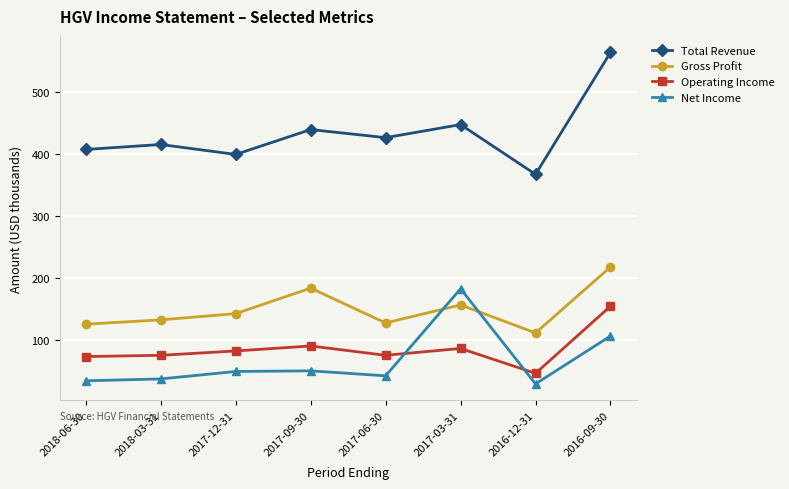

What are all the series names shown in the legend?

Total Revenue, Gross Profit, Operating Income, Net Income